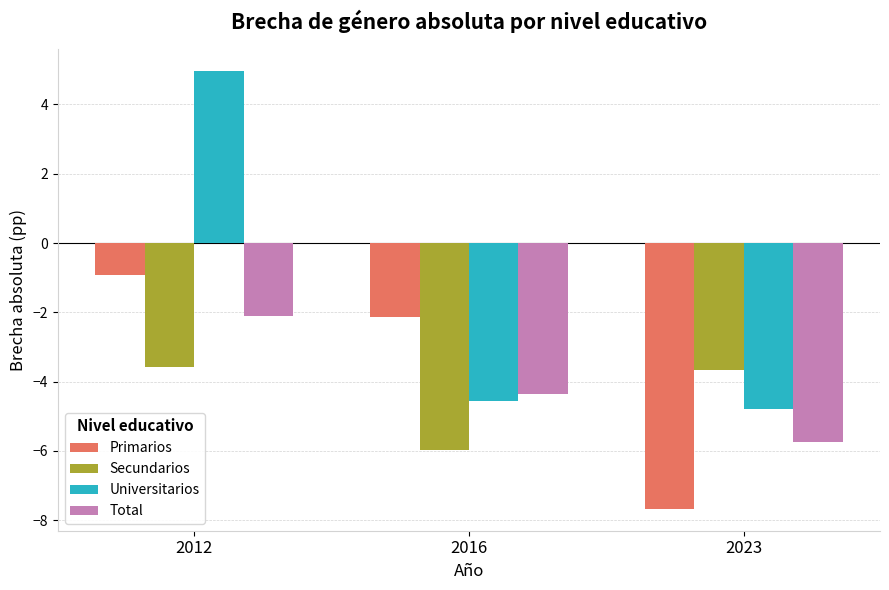

Which category has the highest value across all series?

2012